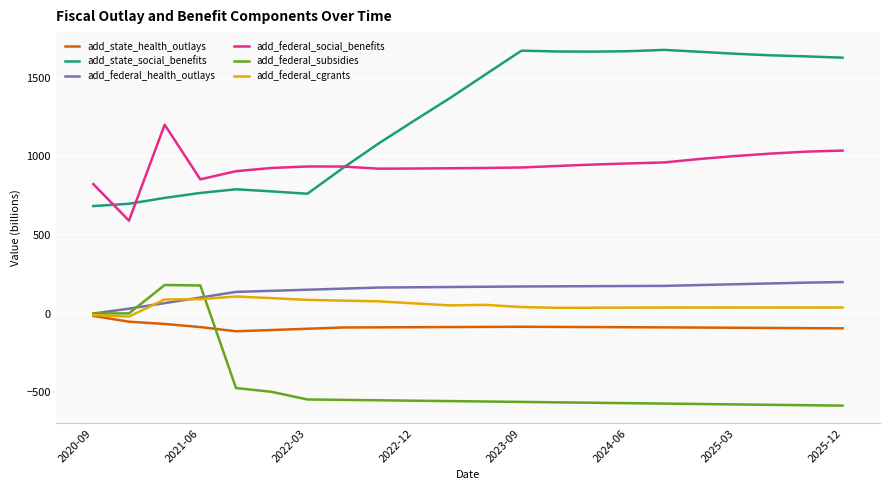

How many series are shown in this chart?

6